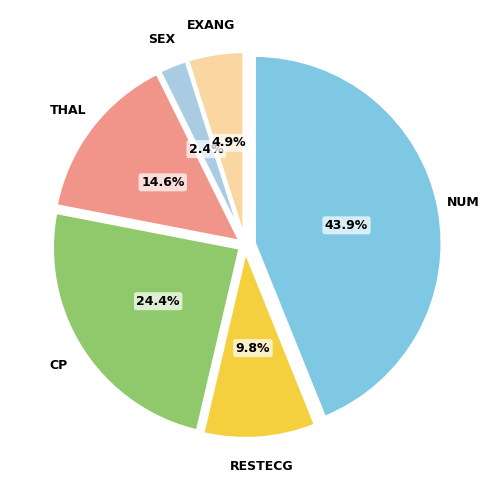

Which slice is the smallest?

sex